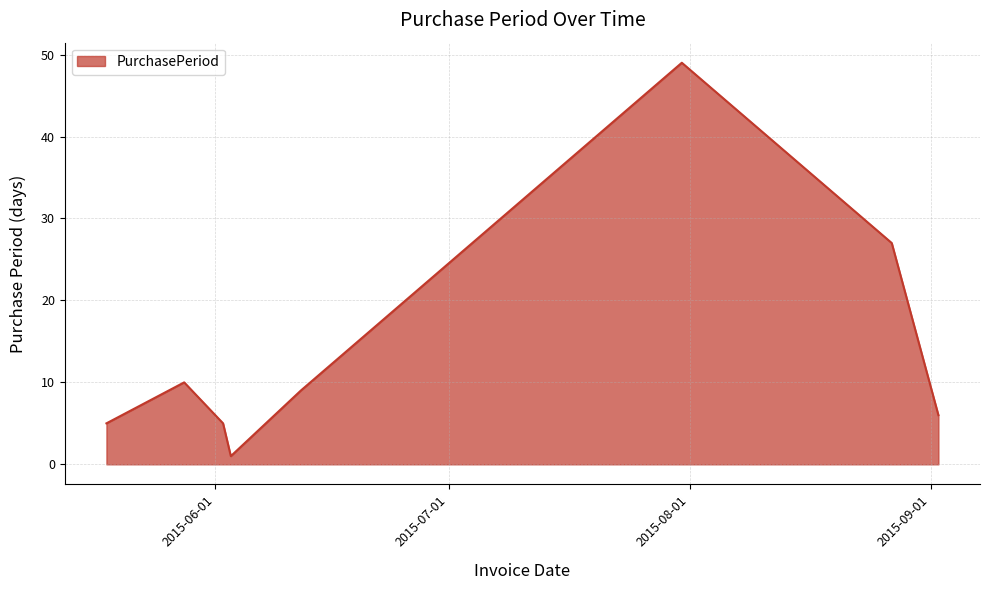

Reading right to left, what are all the values shown in this chart?

6	27	49	9	1	5	10	5